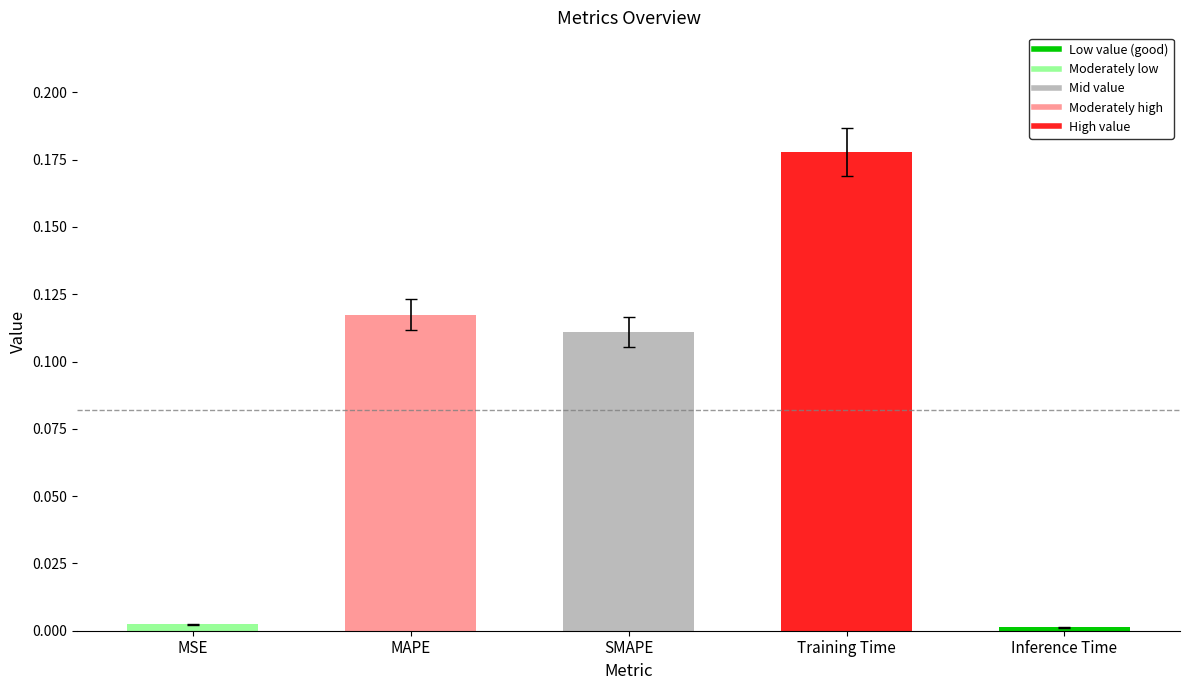

The value at MAPE is 0.2. True or false?

False